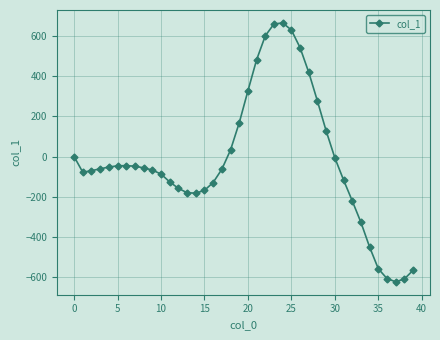

What is the difference between the maximum and minimum values?

1288